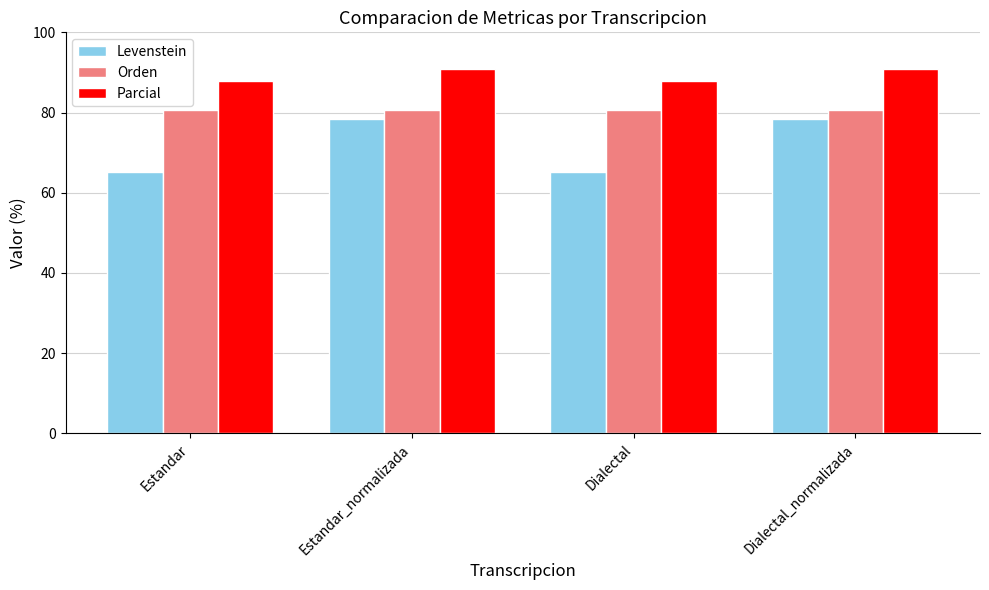

What is the lowest value of the Orden series?

80.6